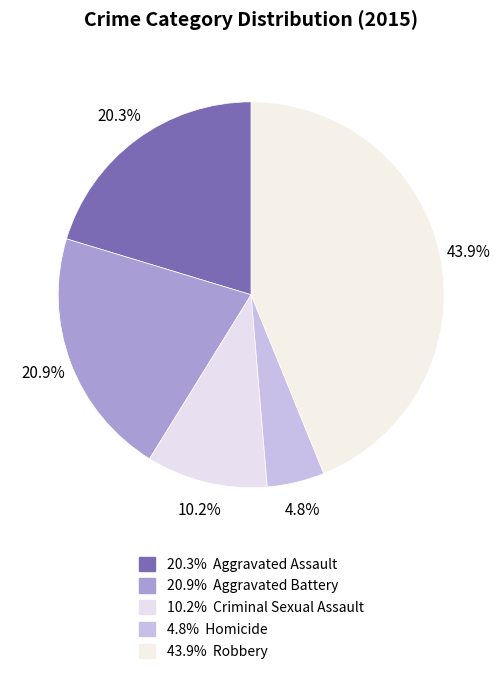

Count the number of slices in the pie.

5